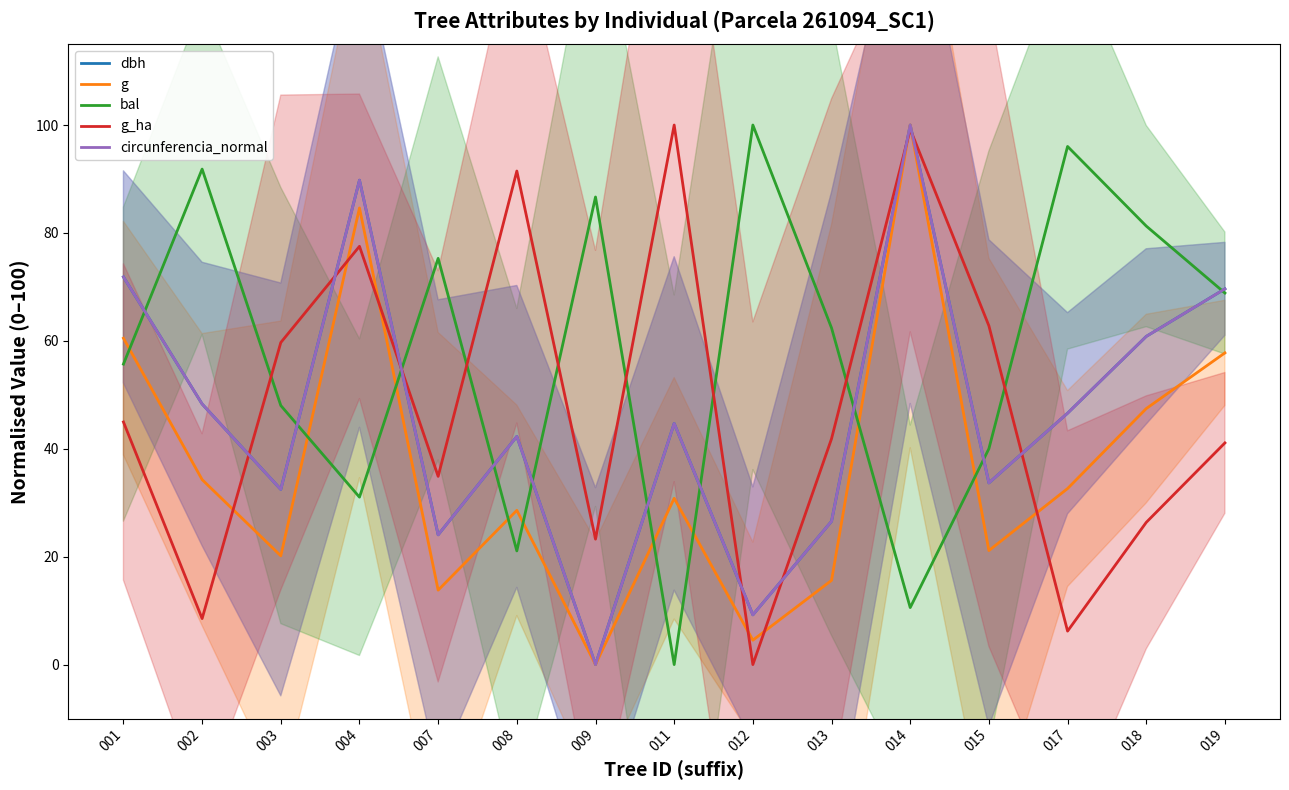

How many lines are shown in the chart?

5